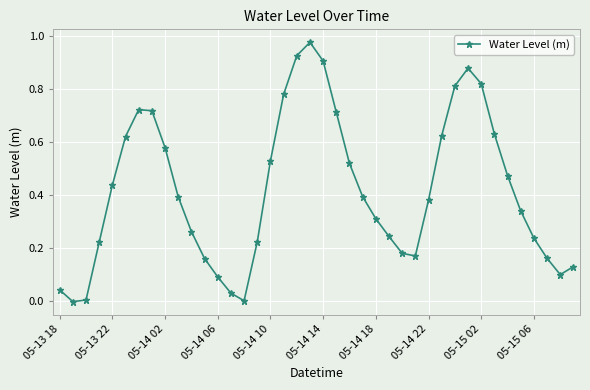

True or false: there are more than 2 points higher than both neighbors.

True